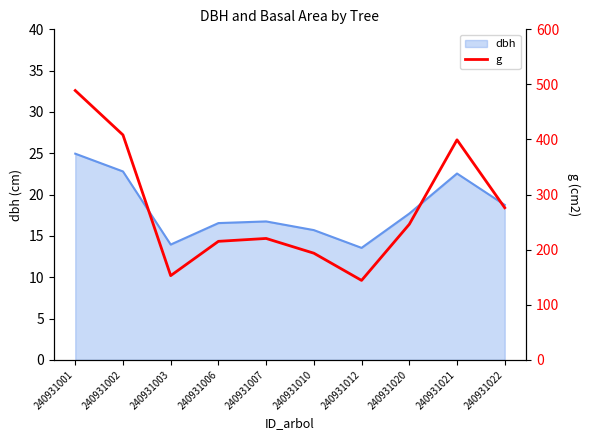

The value at 240931021 is 399.4. True or false?

True